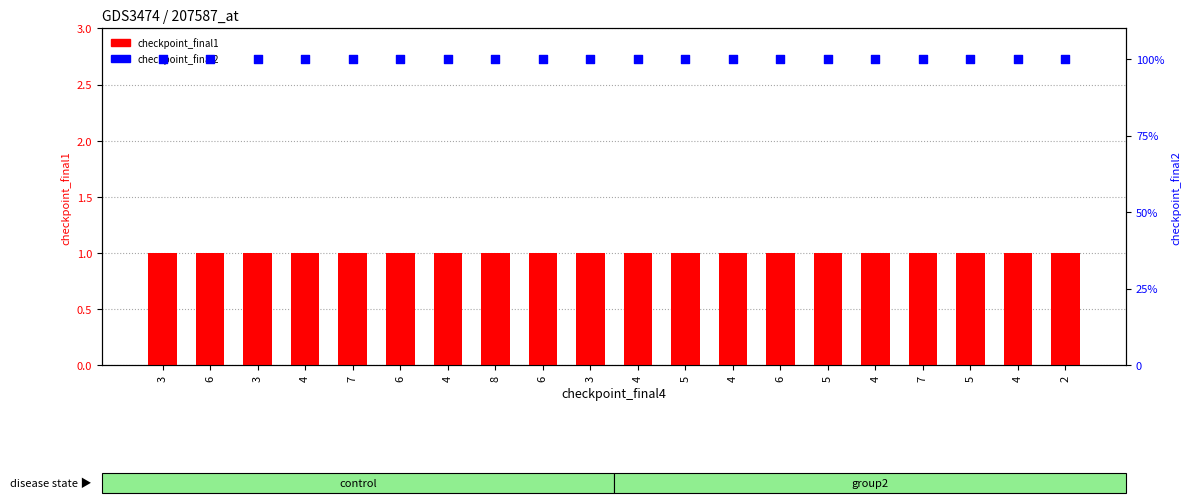

Is the value of checkpoint_final2 at 6 greater than the value of checkpoint_final1 at 7?

Yes